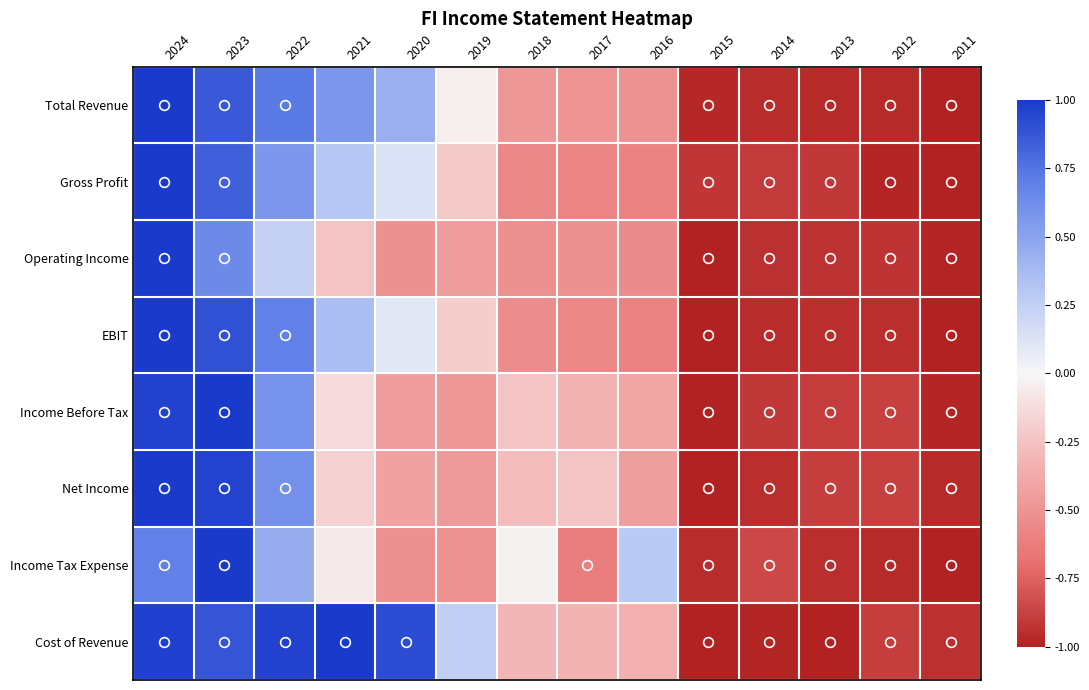

Reading left to right, list all the values displayed in this chart.

Total Revenue: 2024=1.0	2023=0.9	2022=0.7	2021=0.6	2020=0.4	2019=-0.0	2018=-0.5	2017=-0.5	2016=-0.5	2015=-1.0	2014=-1.0	2013=-1.0	2012=-1.0	2011=-1.0
Gross Profit: 2024=1.0	2023=0.8	2022=0.6	2021=0.3	2020=0.1	2019=-0.2	2018=-0.6	2017=-0.6	2016=-0.6	2015=-0.9	2014=-0.9	2013=-0.9	2012=-1.0	2011=-1.0
Operating Income: 2024=1.0	2023=0.6	2022=0.2	2021=-0.2	2020=-0.5	2019=-0.5	2018=-0.5	2017=-0.5	2016=-0.5	2015=-1.0	2014=-0.9	2013=-0.9	2012=-0.9	2011=-1.0
EBIT: 2024=1.0	2023=0.9	2022=0.7	2021=0.4	2020=0.1	2019=-0.2	2018=-0.5	2017=-0.6	2016=-0.6	2015=-1.0	2014=-1.0	2013=-1.0	2012=-0.9	2011=-1.0
Income Before Tax: 2024=1.0	2023=1.0	2022=0.6	2021=-0.1	2020=-0.5	2019=-0.5	2018=-0.2	2017=-0.3	2016=-0.4	2015=-1.0	2014=-0.9	2013=-0.9	2012=-0.9	2011=-1.0
Net Income: 2024=1.0	2023=1.0	2022=0.6	2021=-0.2	2020=-0.4	2019=-0.5	2018=-0.3	2017=-0.2	2016=-0.4	2015=-1.0	2014=-0.9	2013=-0.9	2012=-0.9	2011=-1.0
Income Tax Expense: 2024=0.7	2023=1.0	2022=0.4	2021=-0.1	2020=-0.5	2019=-0.5	2018=-0.0	2017=-0.6	2016=0.3	2015=-1.0	2014=-0.8	2013=-0.9	2012=-1.0	2011=-1.0
Cost of Revenue: 2024=1.0	2023=0.9	2022=1.0	2021=1.0	2020=0.9	2019=0.3	2018=-0.3	2017=-0.3	2016=-0.3	2015=-1.0	2014=-1.0	2013=-1.0	2012=-0.9	2011=-0.9